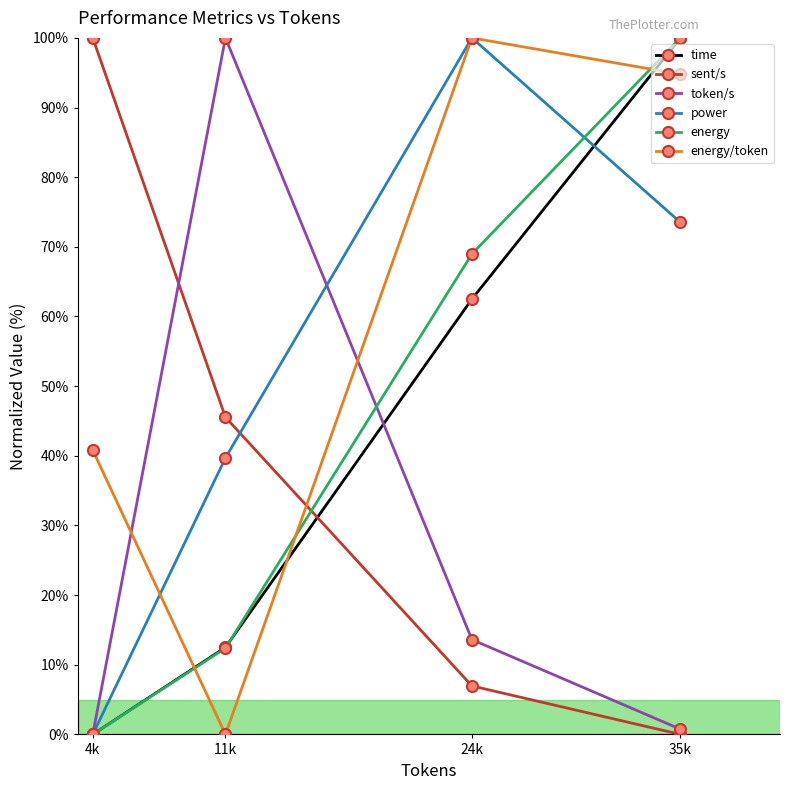

How many lines are shown in the chart?

6